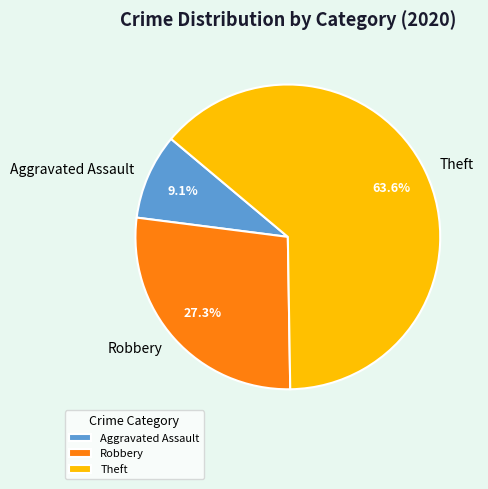

To the nearest percent, what is the average slice percentage?

33%